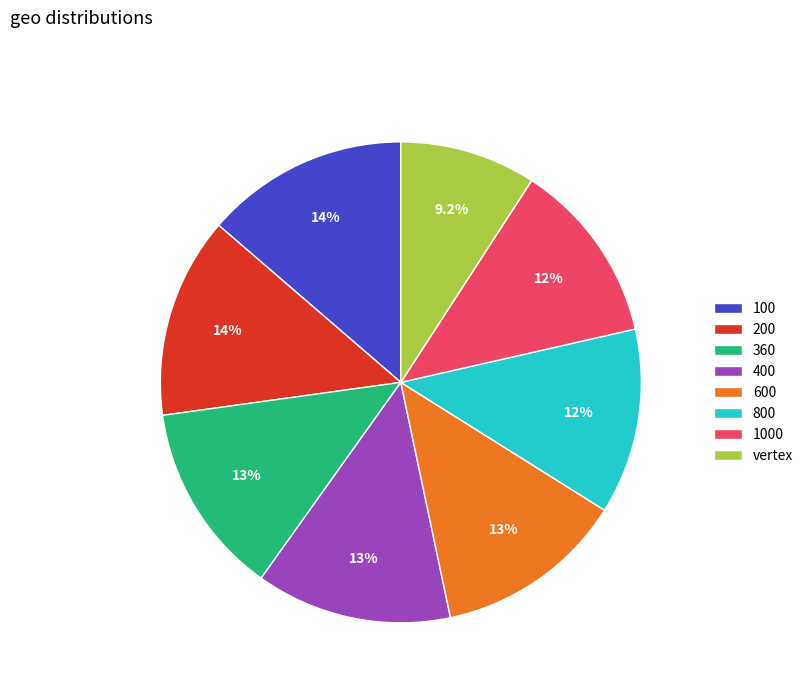

What is the ratio of the value at 360 to the value at 400?

1.0